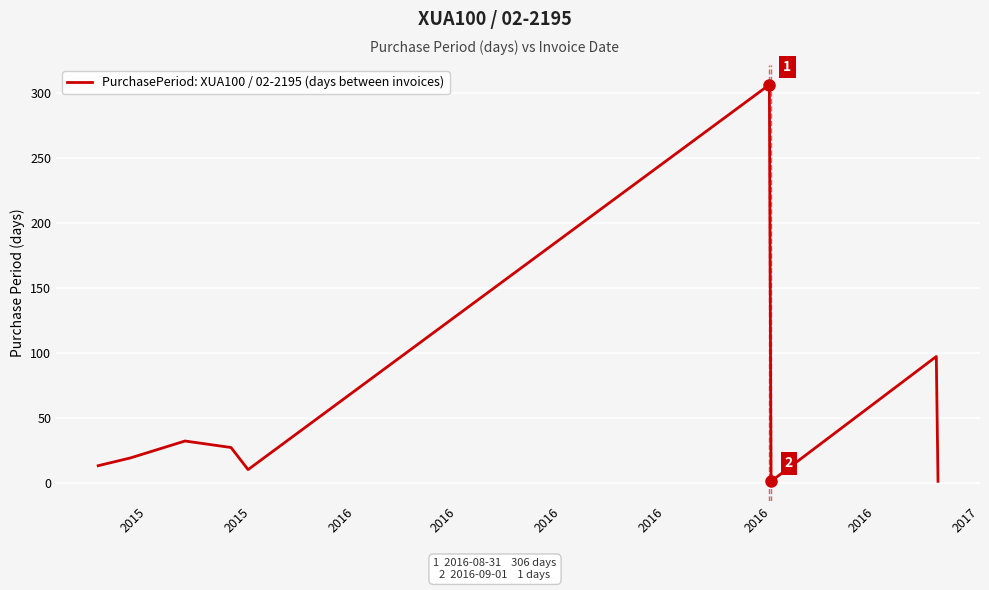

Does the chart have visible grid lines?

Yes